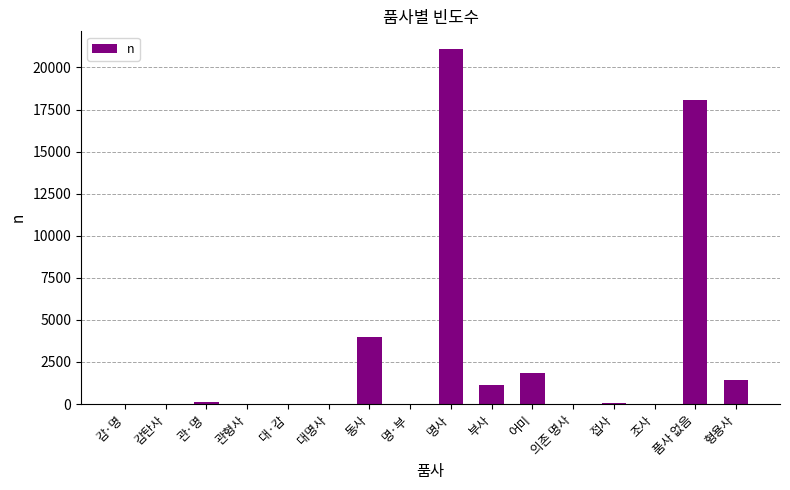

What is the greatest value displayed?

21093